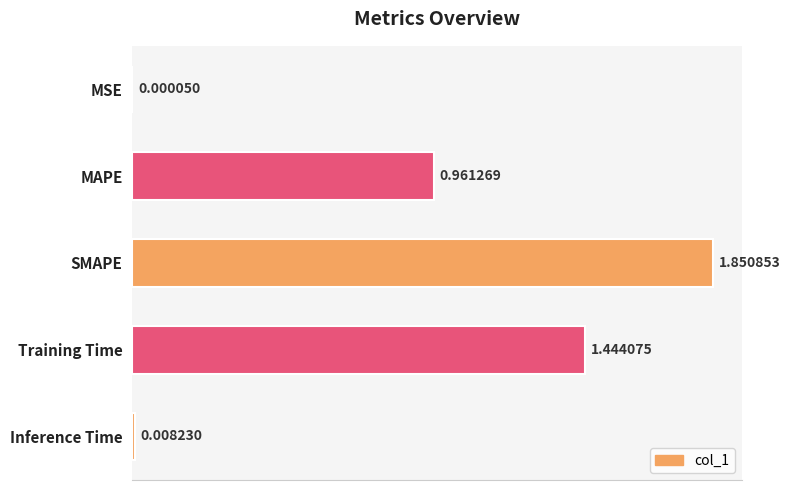

Which category has the highest value across all series?

SMAPE